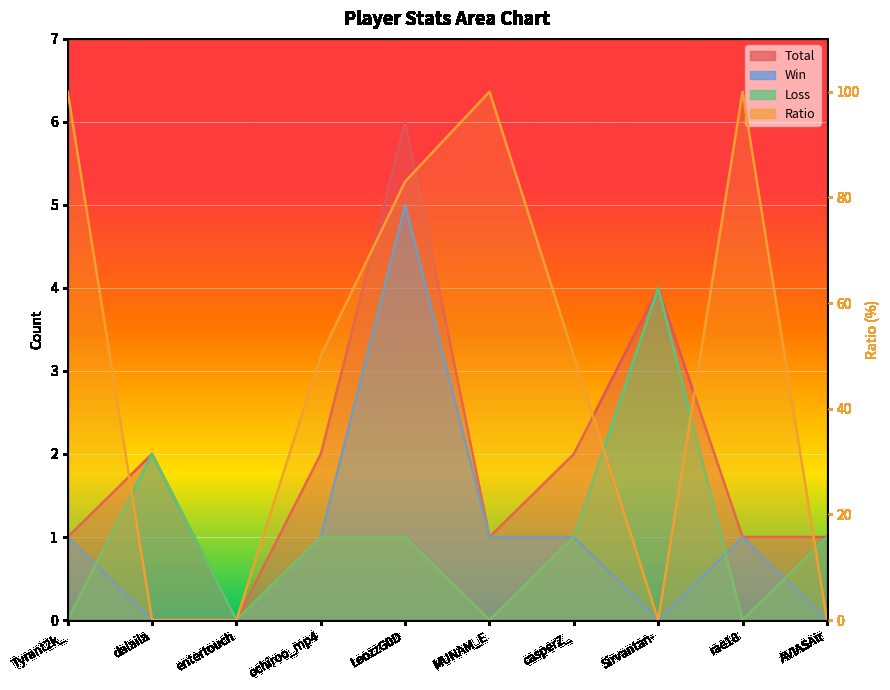

Reading left to right, what are all the values shown in this chart?

Total: 1	2	0	2	6	1	2	4	1	1
Win: 1	0	0	1	5	1	1	0	1	0
Loss: 0	2	0	1	1	0	1	4	0	1
Ratio: 100	0	0	50	83	100	50	0	100	0